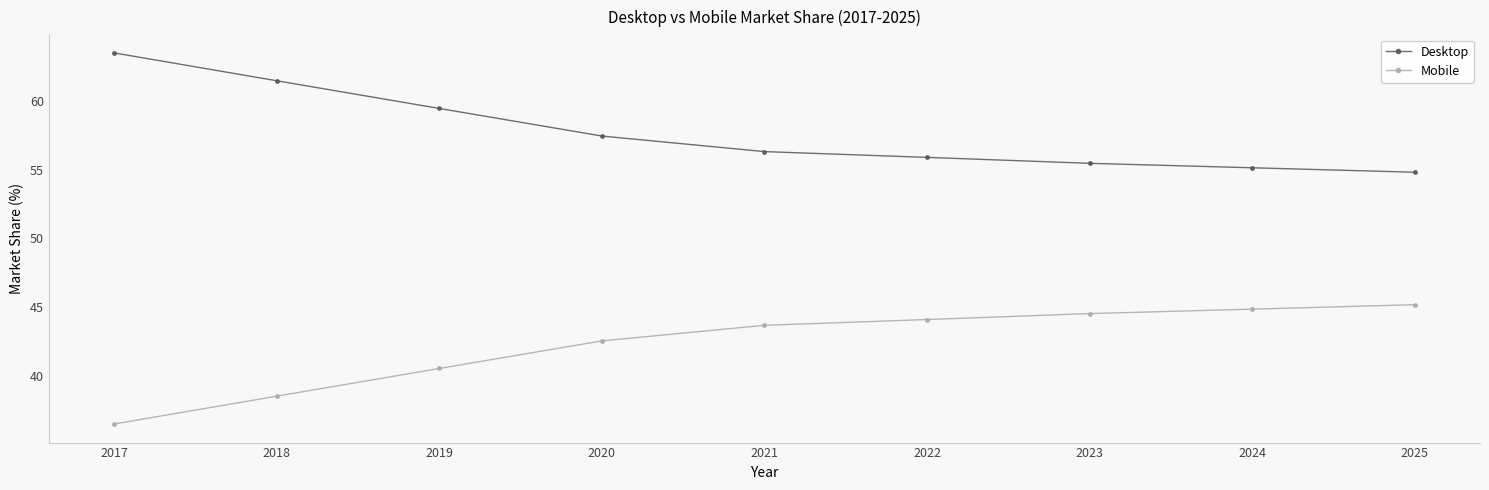

Rank the series by their average value, from lowest to highest.

Mobile, Desktop